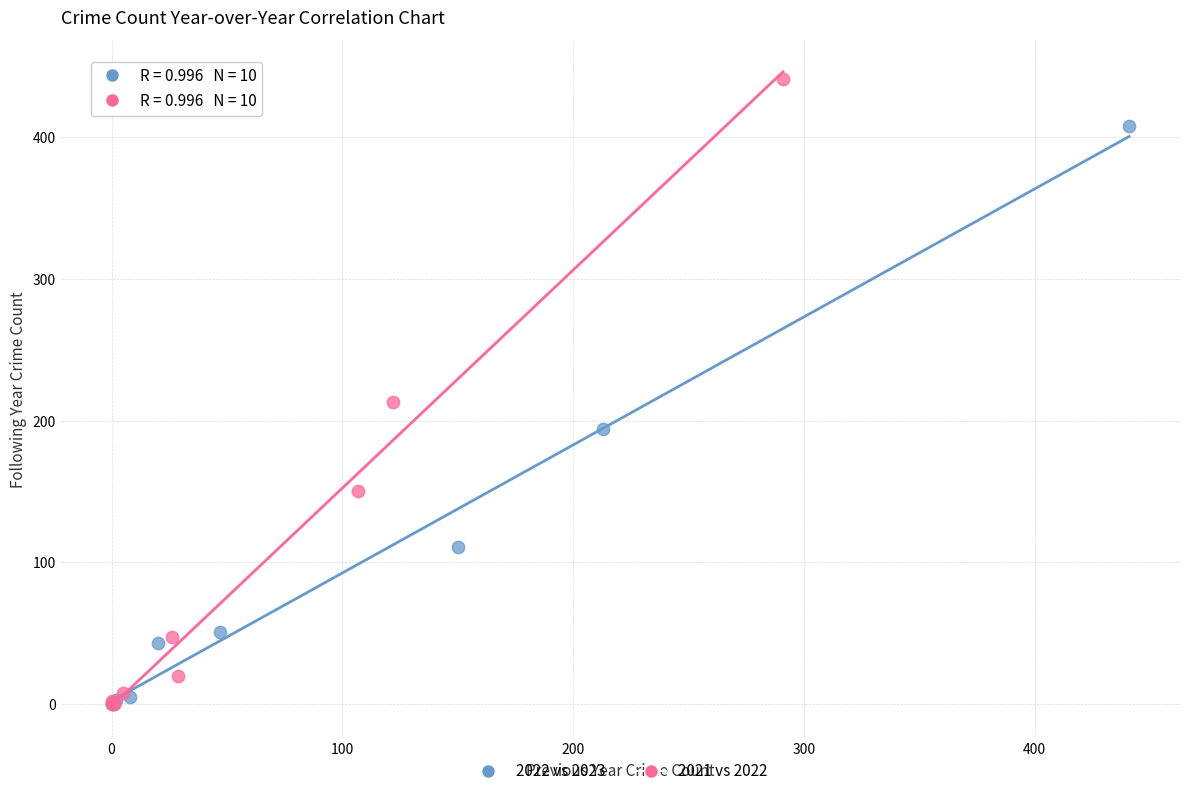

Which series contains the highest Y value?

2021 vs 2022